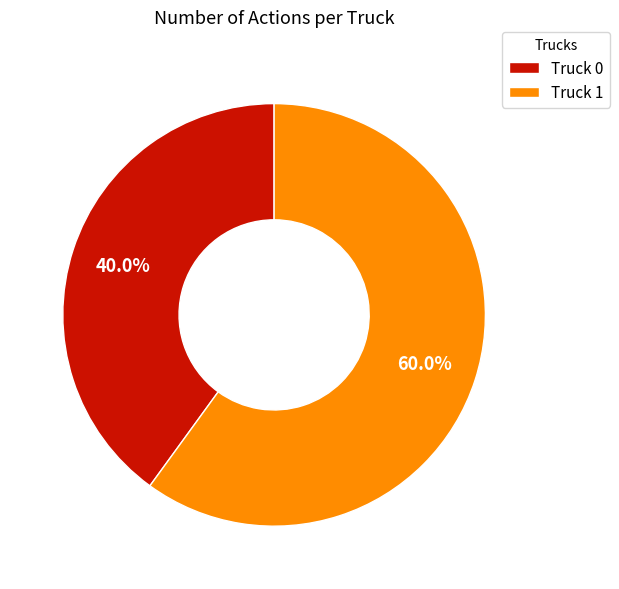

Which has a higher value, Truck 1 or Truck 0?

Truck 1